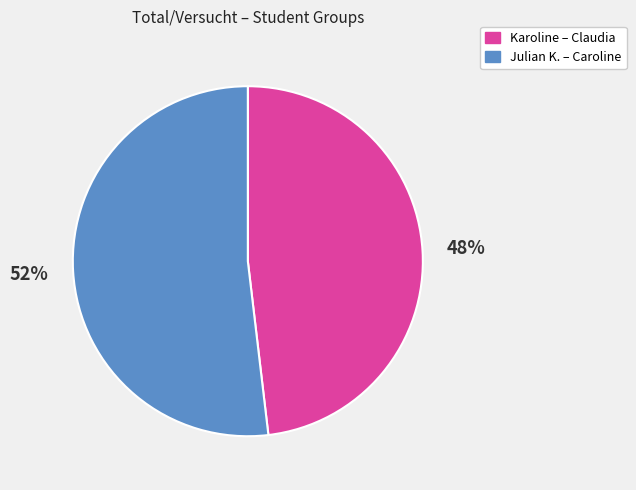

To the nearest percent, what is the difference between the largest and smallest slice percentages?

4%